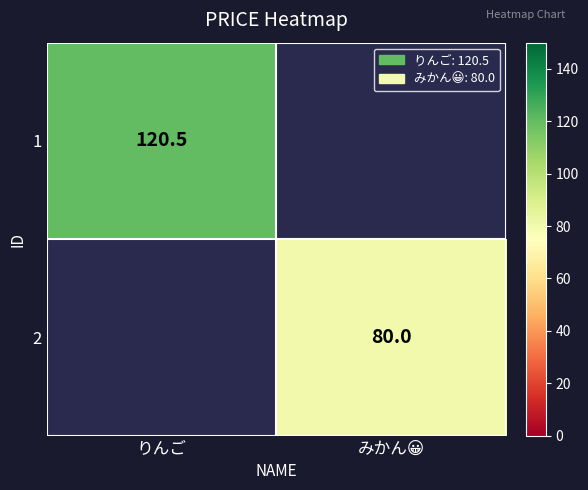

True or false: 1 has a value of 120.5 at りんご.

True